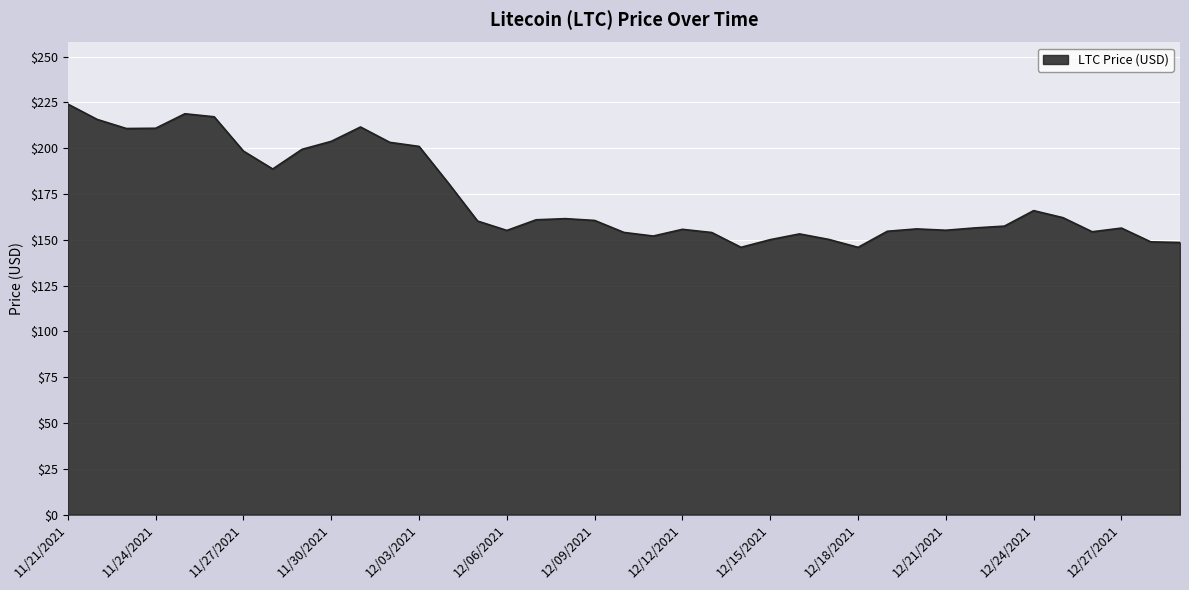

What is the smallest value displayed?

145.9